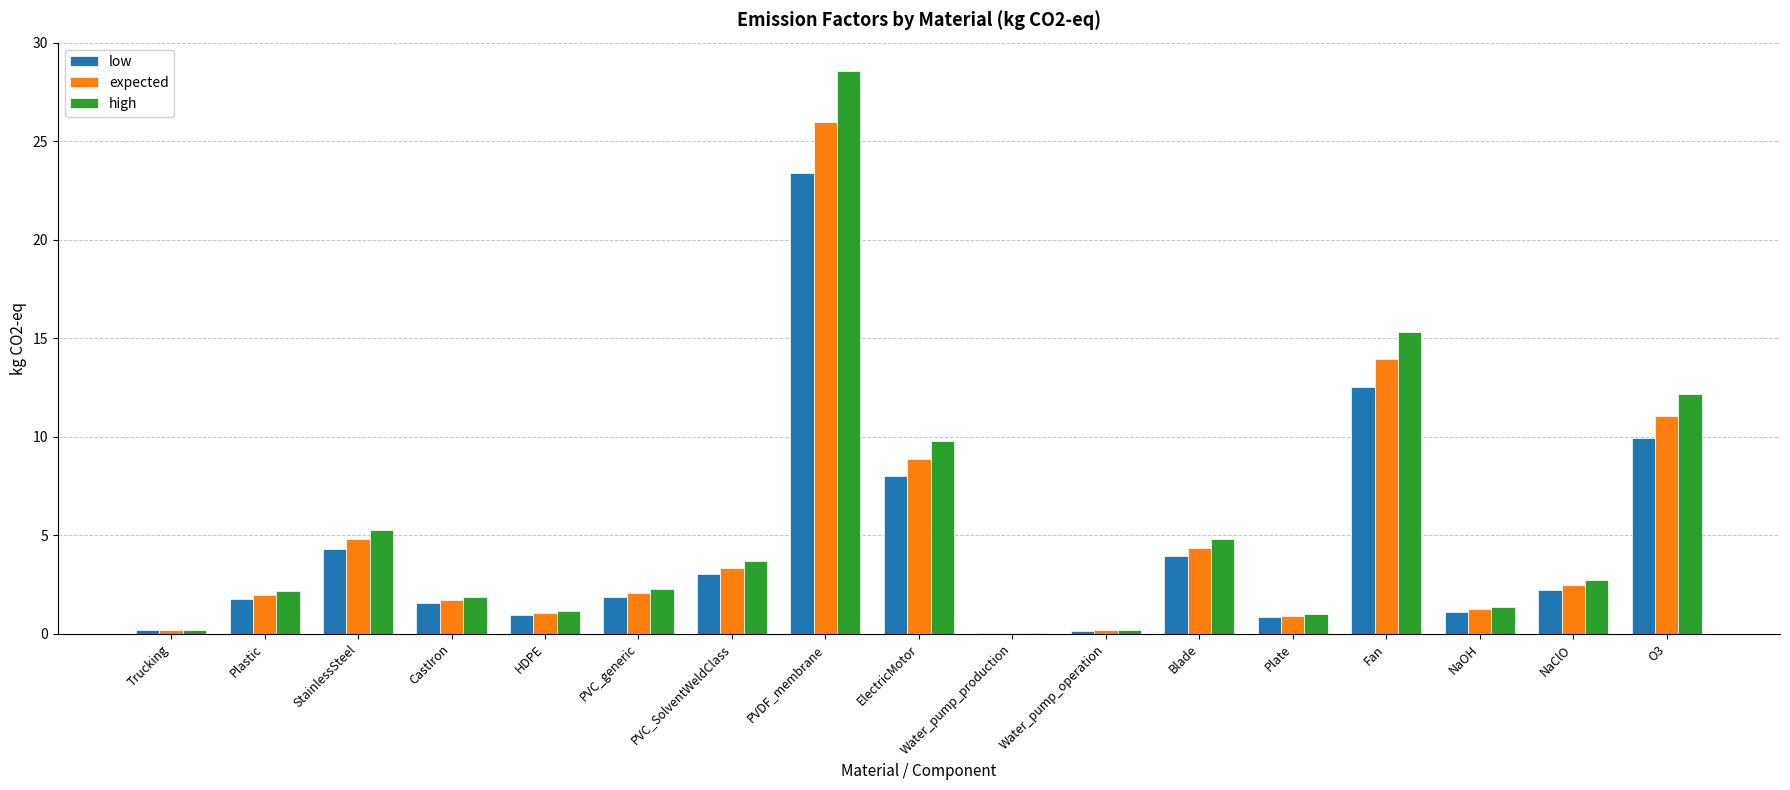

What is the approximate value of expected at HDPE?

1.1